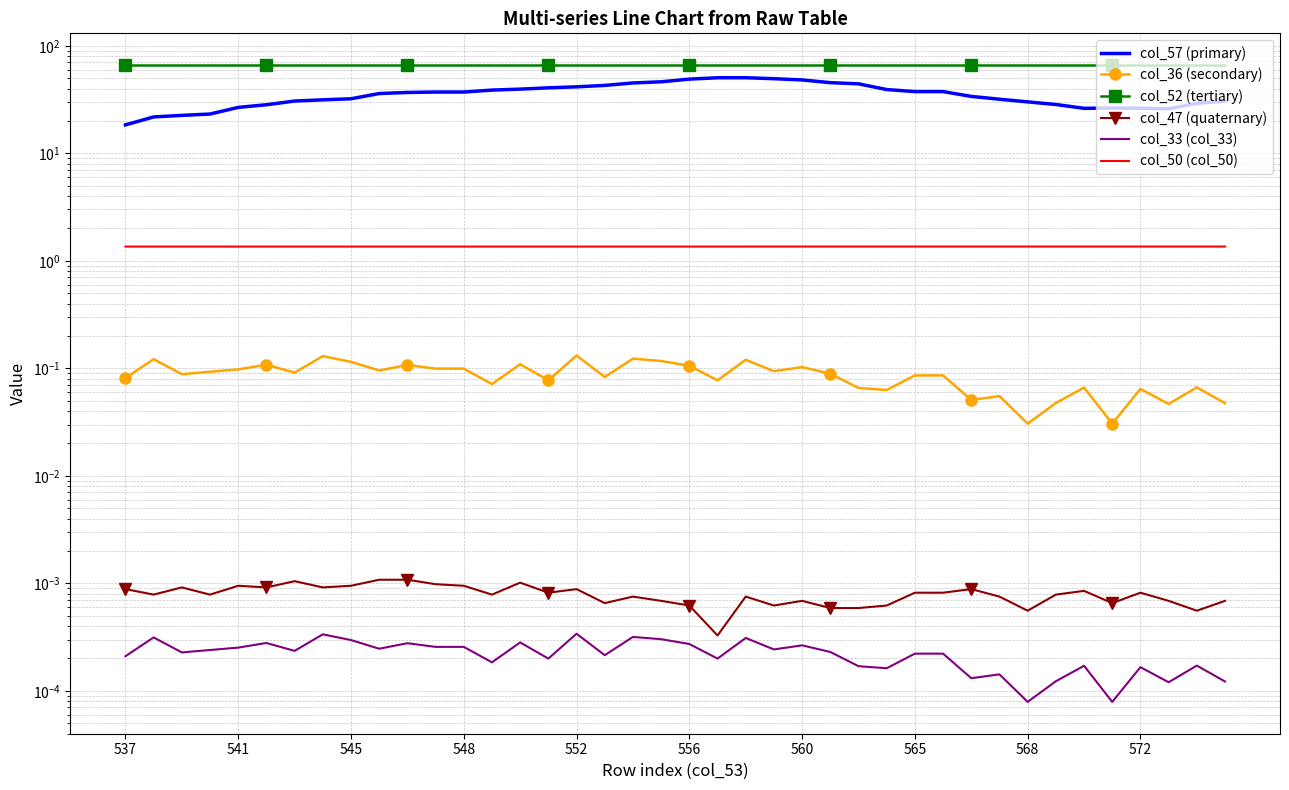

True or false: col_36 (secondary) has more than 1 interior local peaks.

True